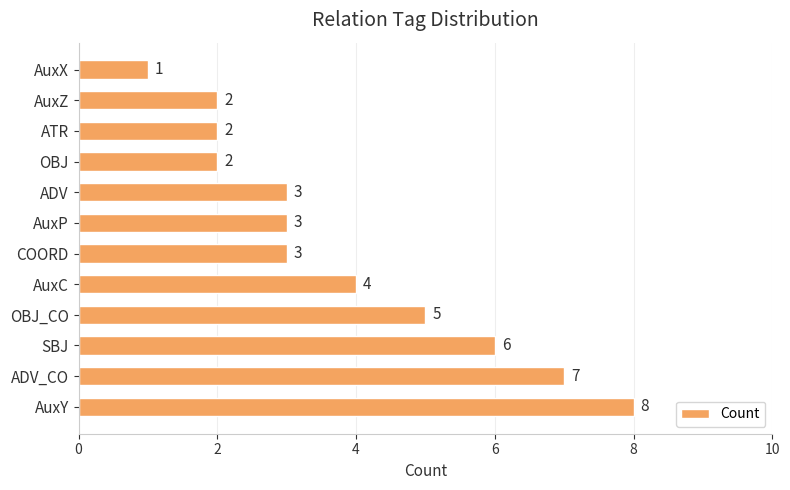

Is it true that the value at AuxC is 7?

False